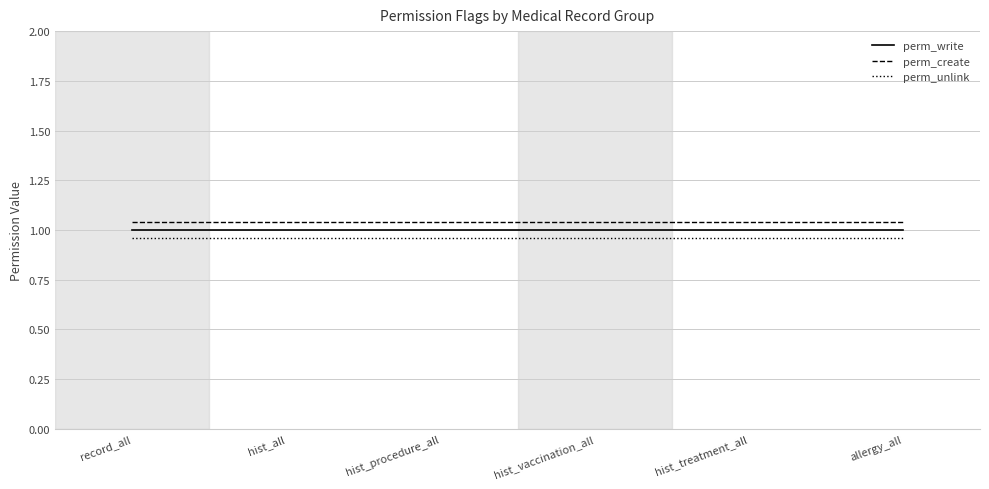

At how many categories does at least one series exceed 1?

6